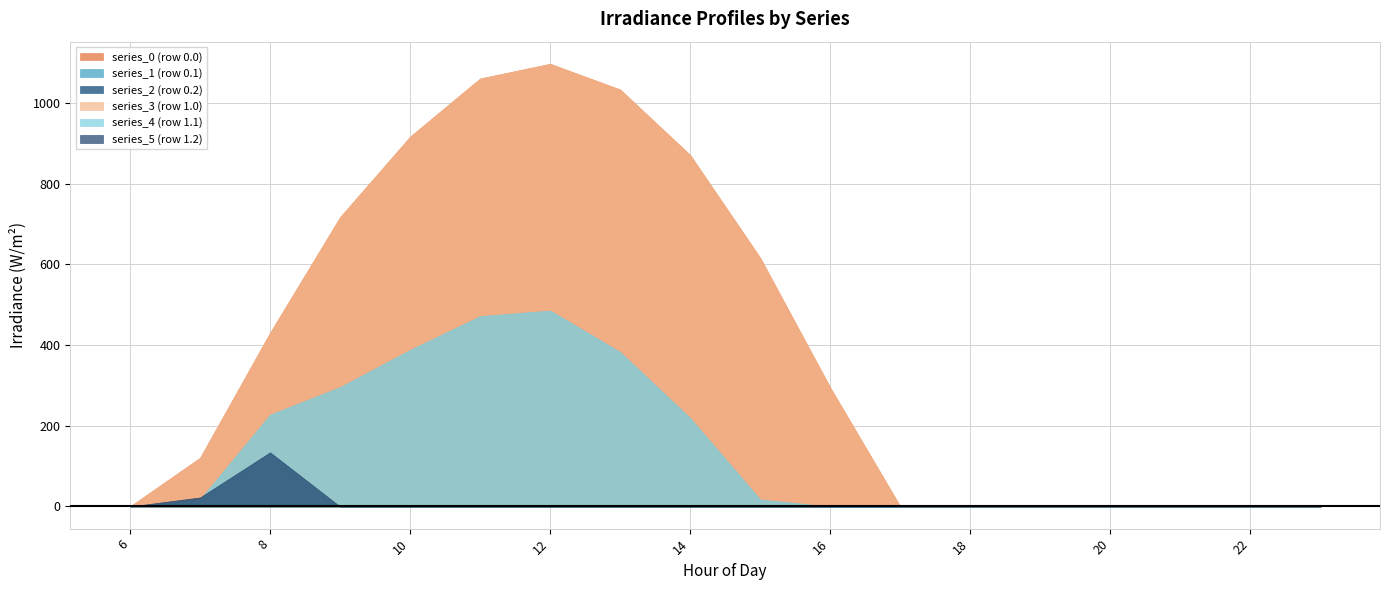

Reading left to right, list all the values displayed in this chart.

series_0 (row 0.0): 6=0.0	7=120.6	8=430.3	9=716.9	10=916.2	11=1060.3	12=1096.7	13=1032.9	14=870.6	15=615.9	16=294.5	17=0.0	18=0.0	19=0.0	20=0.0	21=0.0	22=0.0	23=0.0
series_1 (row 0.1): 6=0.0	7=17.7	8=227.5	9=295.9	10=388.1	11=471.7	12=485.4	13=382.7	14=219.2	15=17.3	16=0.0	17=0.0	18=0.0	19=0.0	20=0.0	21=0.0	22=0.0	23=0.0
series_2 (row 0.2): 6=0.0	7=22.3	8=134.2	9=0.0	10=0.0	11=0.0	12=0.0	13=0.0	14=0.0	15=0.0	16=0.0	17=0.0	18=0.0	19=0.0	20=0.0	21=0.0	22=0.0	23=0.0
series_3 (row 1.0): 6=0.0	7=120.6	8=430.3	9=716.9	10=916.2	11=1060.3	12=1096.7	13=1032.9	14=870.6	15=615.9	16=294.5	17=0.0	18=0.0	19=0.0	20=0.0	21=0.0	22=0.0	23=0.0
series_4 (row 1.1): 6=0.0	7=17.7	8=227.5	9=295.9	10=388.1	11=471.7	12=485.4	13=382.7	14=219.2	15=17.3	16=0.0	17=0.0	18=0.0	19=0.0	20=0.0	21=0.0	22=0.0	23=0.0
series_5 (row 1.2): 6=0.0	7=22.3	8=134.2	9=0.0	10=0.0	11=0.0	12=0.0	13=0.0	14=0.0	15=0.0	16=0.0	17=0.0	18=0.0	19=0.0	20=0.0	21=0.0	22=0.0	23=0.0